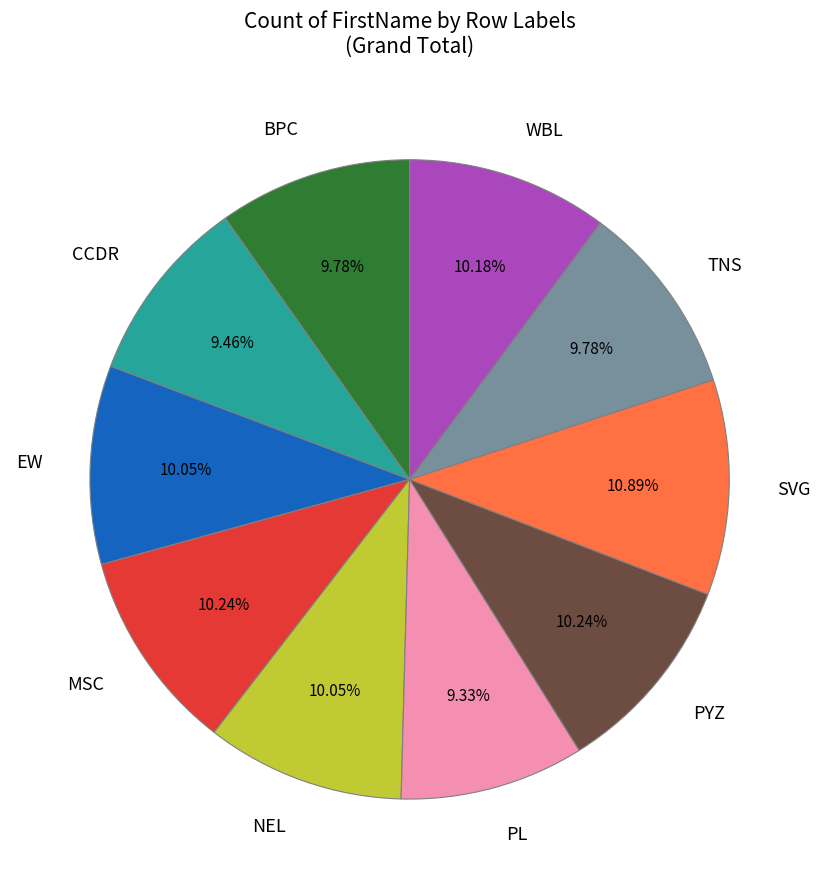

What is the ratio of the value at EW to the value at PL?

1.1